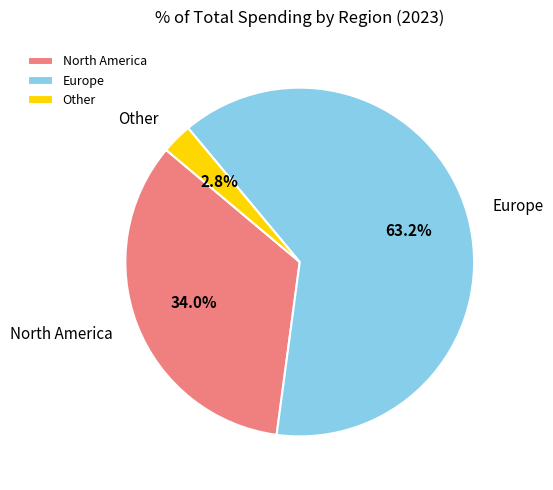

How many segments does this pie chart have?

3